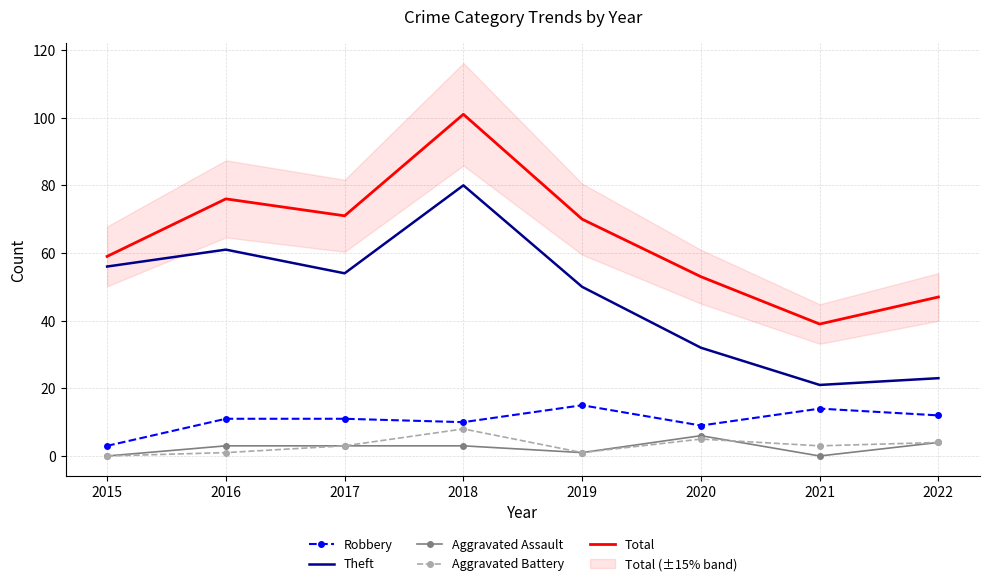

True or false: Aggravated Battery and Robbery intersect in this chart.

False